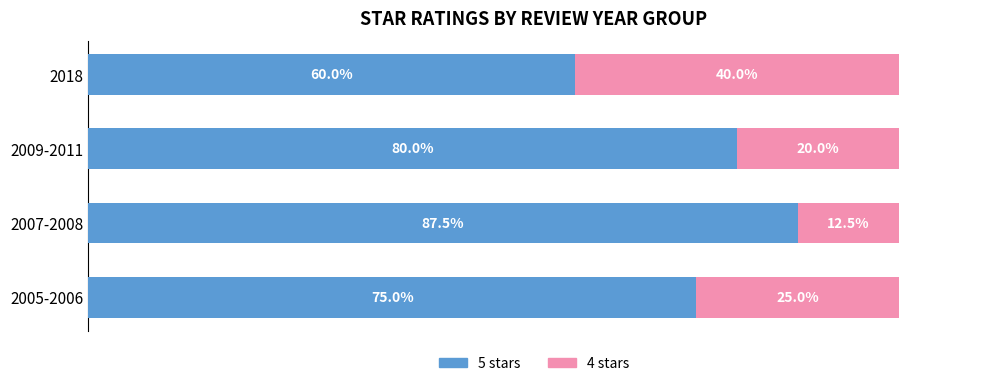

Rank the series by their maximum value, from highest to lowest.

5 stars, 4 stars